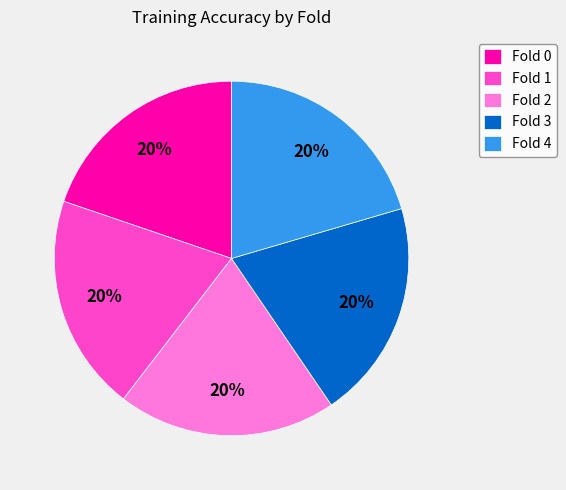

To the nearest percent, what is the average slice percentage?

20%